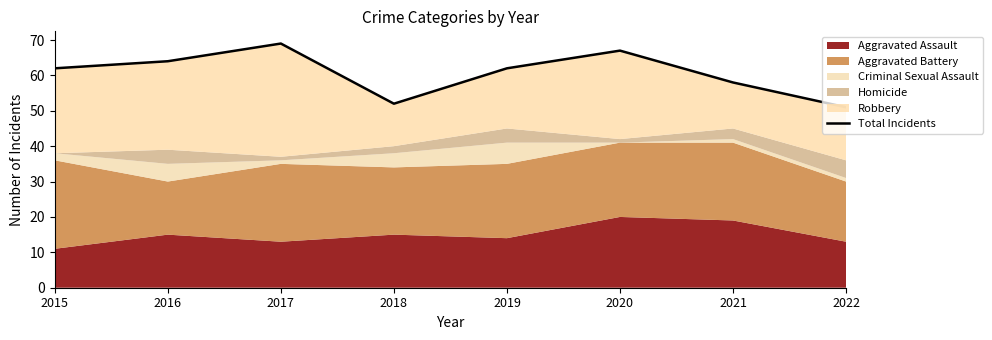

How many points are higher than both their immediate neighbors (excluding endpoints)?

2